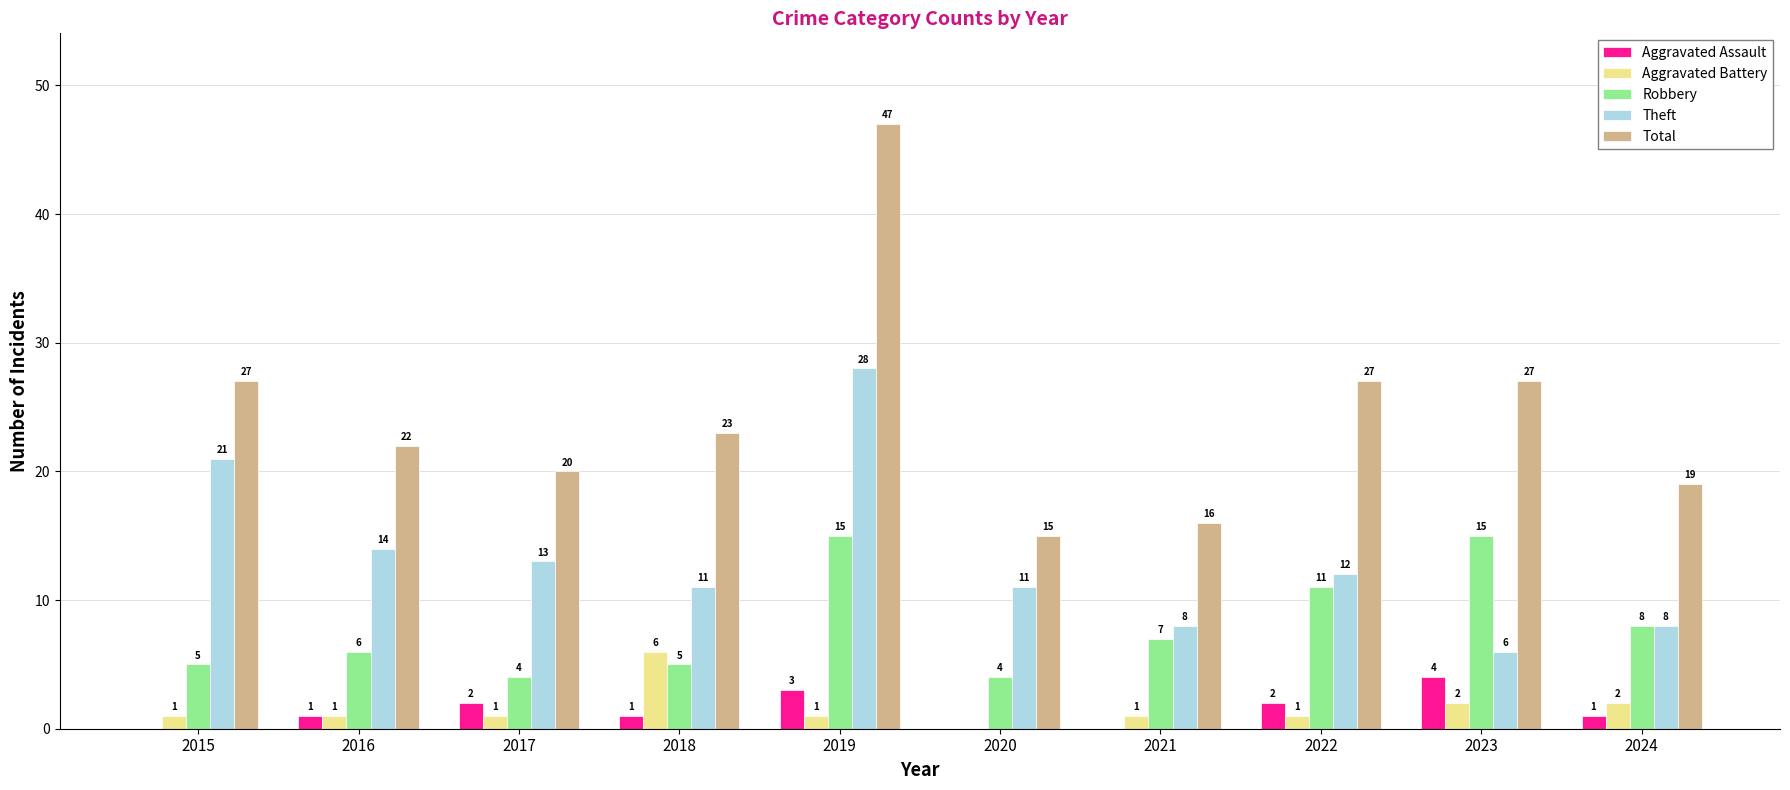

What are all the series names shown in the legend?

Aggravated Assault, Aggravated Battery, Robbery, Theft, Total